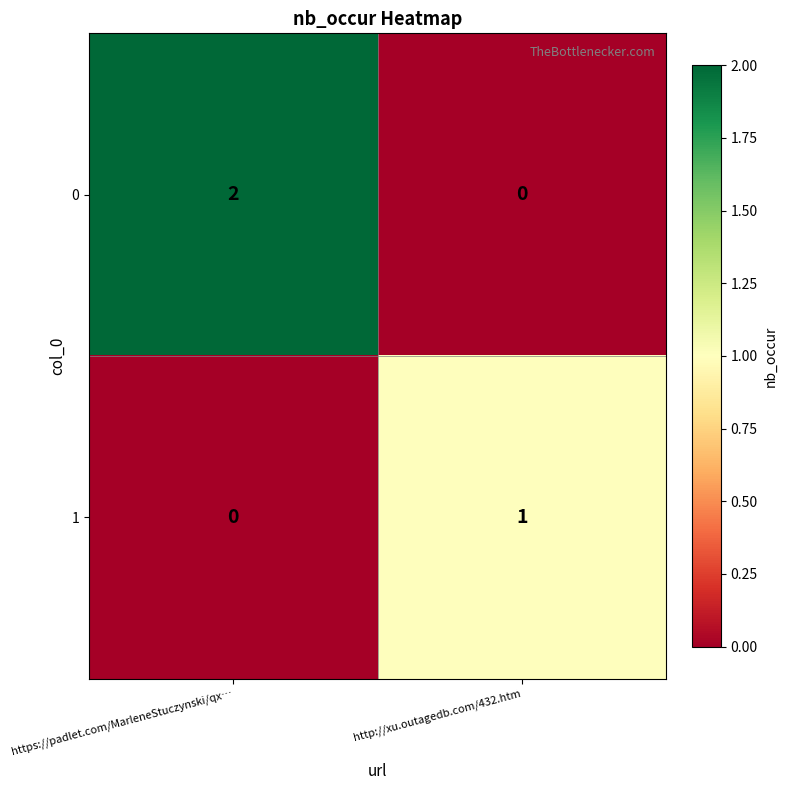

Count the number of categories in the chart.

2